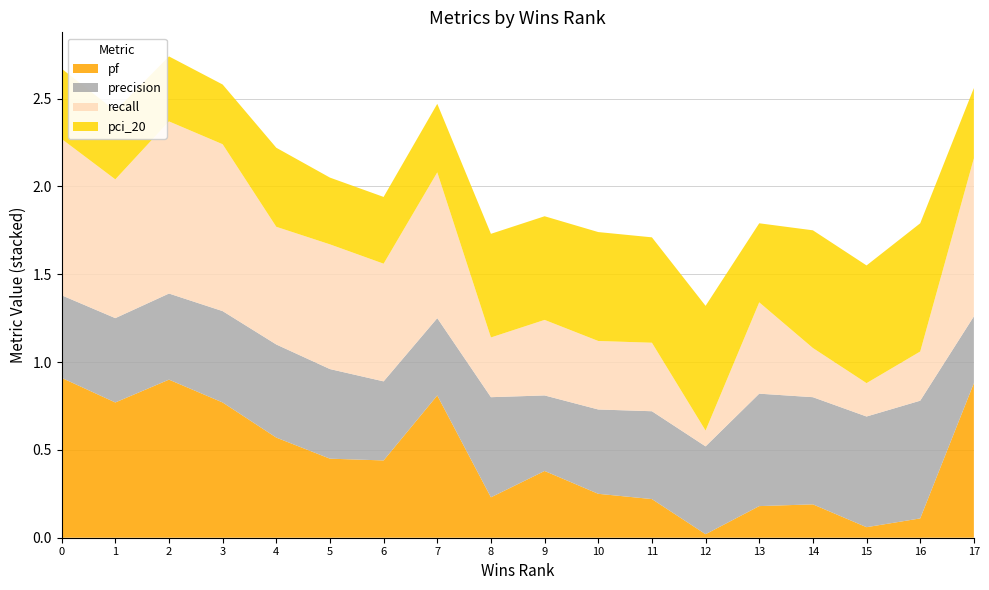

Reading left to right, list all the values displayed in this chart.

pf: 0.9	0.8	0.9	0.8	0.6	0.5	0.4	0.8	0.2	0.4	0.2	0.2	0.0	0.2	0.2	0.1	0.1	0.9
precision: 0.5	0.5	0.5	0.5	0.5	0.5	0.5	0.4	0.6	0.4	0.5	0.5	0.5	0.6	0.6	0.6	0.7	0.4
recall: 0.9	0.8	1.0	0.9	0.7	0.7	0.7	0.8	0.3	0.4	0.4	0.4	0.1	0.5	0.3	0.2	0.3	0.9
pci_20: 0.4	0.4	0.4	0.3	0.5	0.4	0.4	0.4	0.6	0.6	0.6	0.6	0.7	0.5	0.7	0.7	0.7	0.4